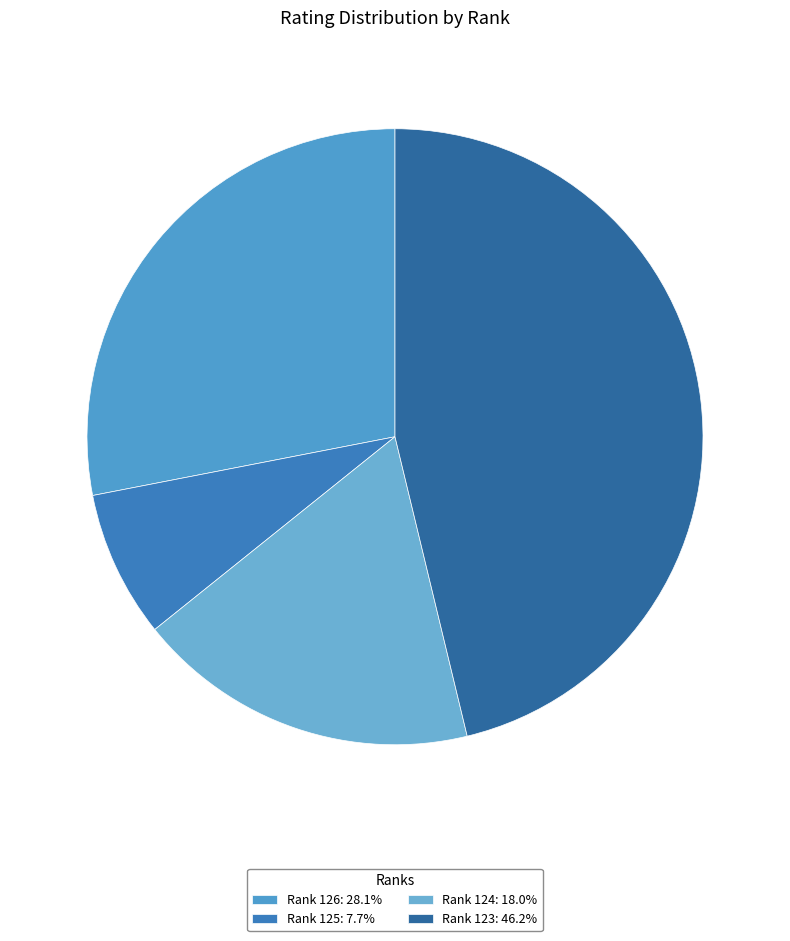

How many slices are in this pie chart?

4